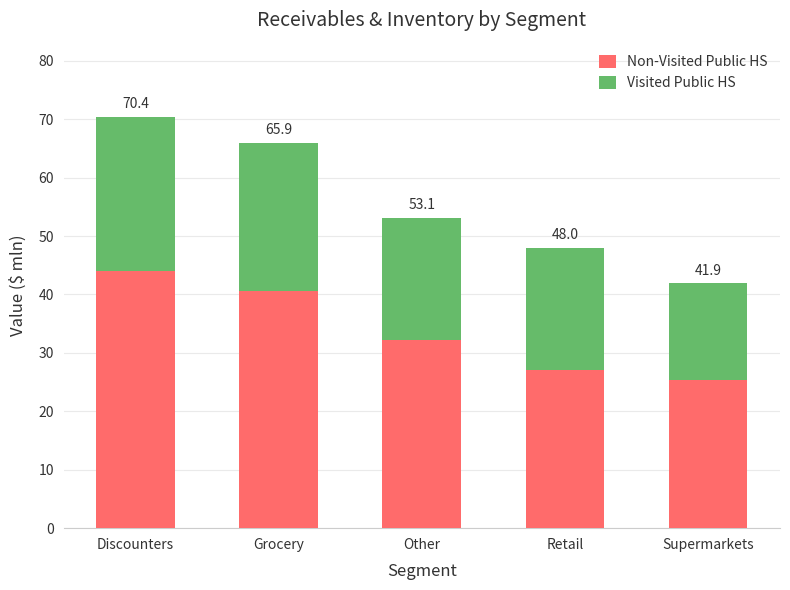

At which category is the sum across all series the highest?

Discounters